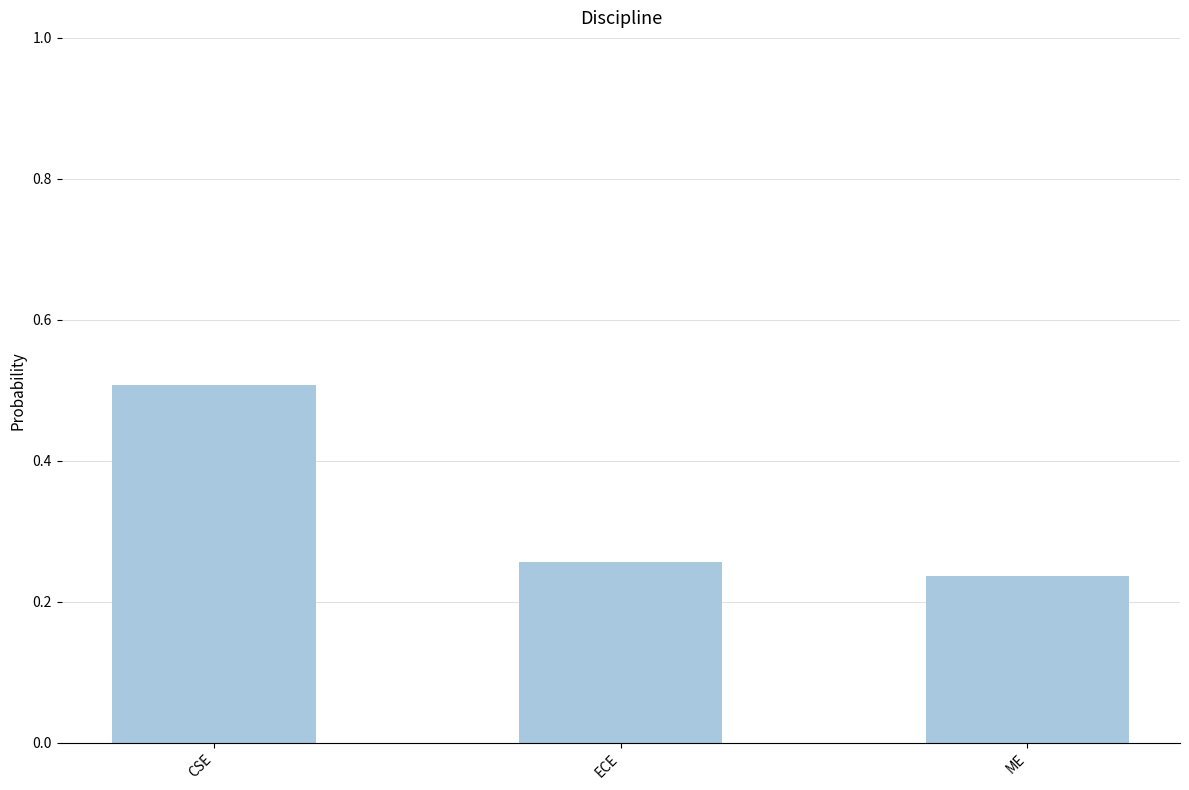

Which label corresponds to the largest value in the chart?

CSE